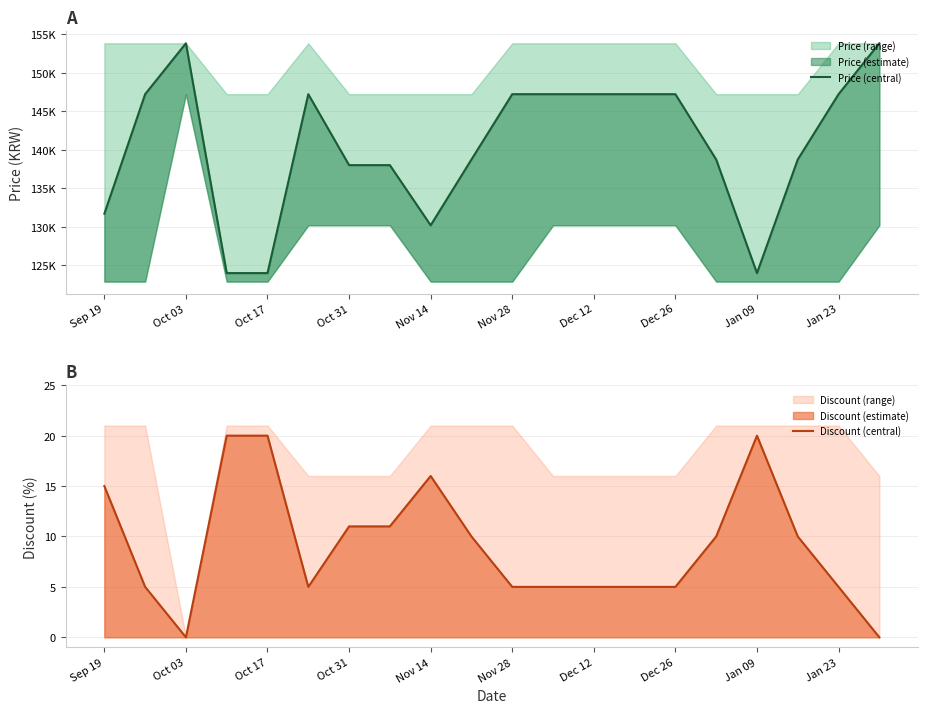

Is it true that Discount (central) equals 9 at Oct 03?

False